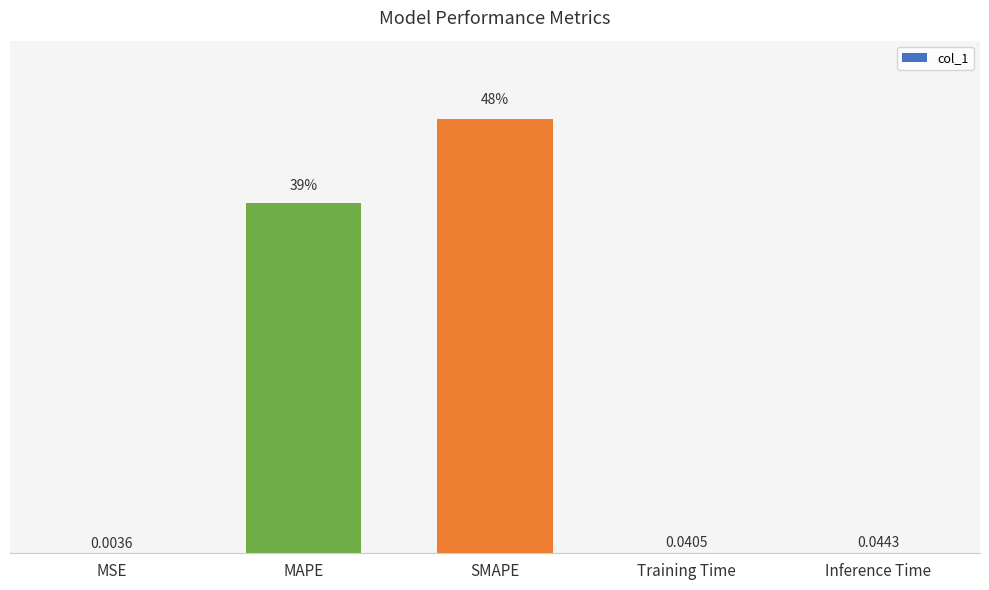

At which category does the chart reach its peak across all series?

SMAPE